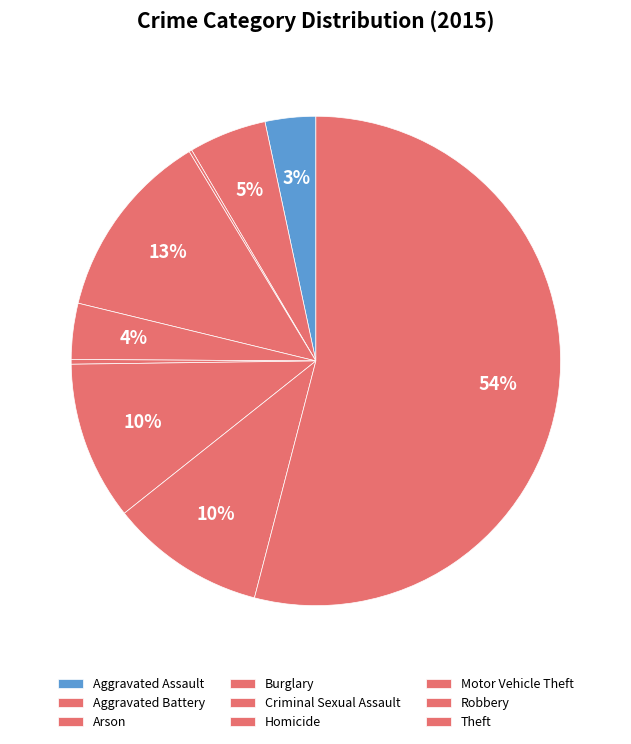

Rank the categories by value from highest to lowest.

Theft, Burglary, Motor Vehicle Theft, Robbery, Aggravated Battery, Criminal Sexual Assault, Aggravated Assault, Homicide, Arson